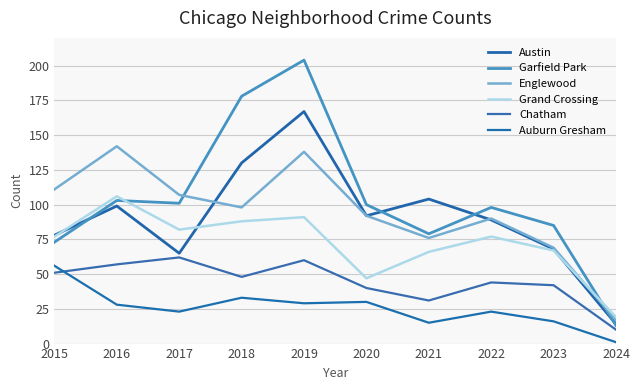

True or false: Austin and Chatham cross at least once.

False